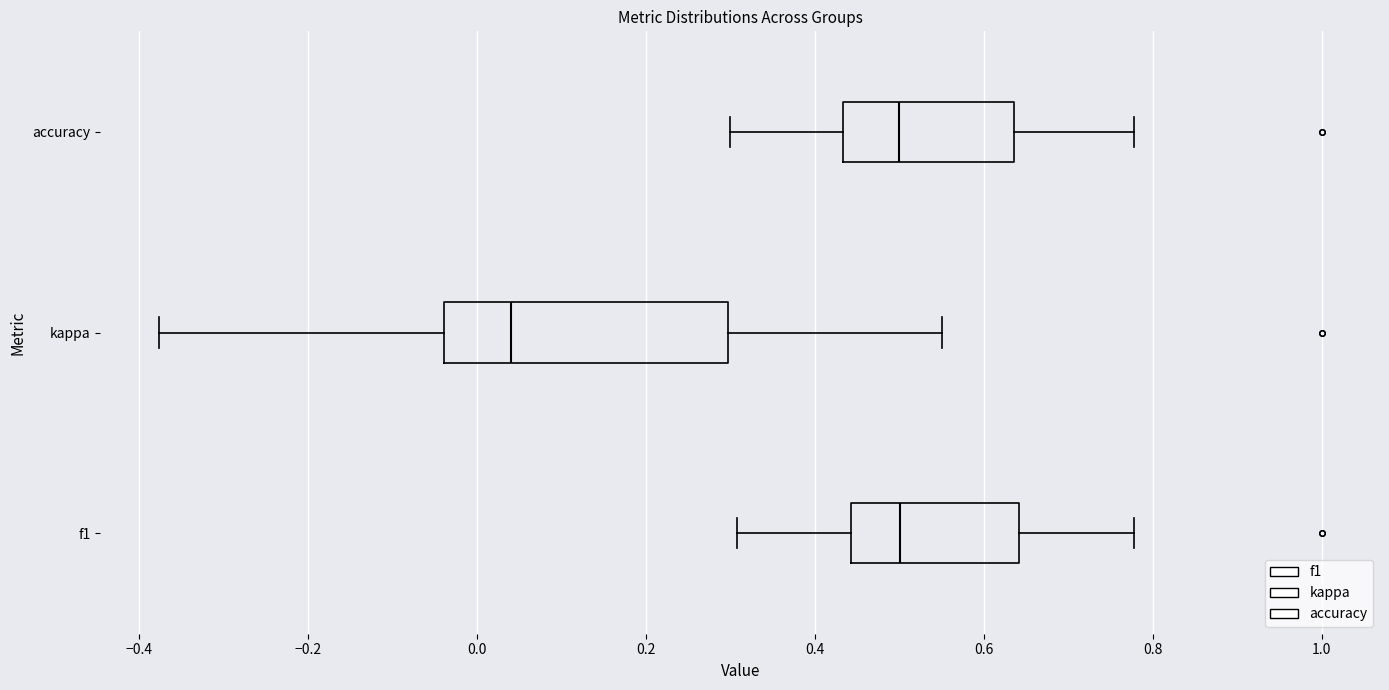

Reading bottom to top, transcribe this box plot: for each box, give where its median line is, the range the box spans, and where its two whiskers end, as read against the x-axis. The values are not printed on the chart, so give them approximately, as read against the axis.

f1: median 0.50, box 0.44 to 0.64, whiskers 0.30 to 0.78
kappa: median 0.04, box -0.04 to 0.30, whiskers -0.38 to 0.56
accuracy: median 0.50, box 0.44 to 0.64, whiskers 0.30 to 0.78